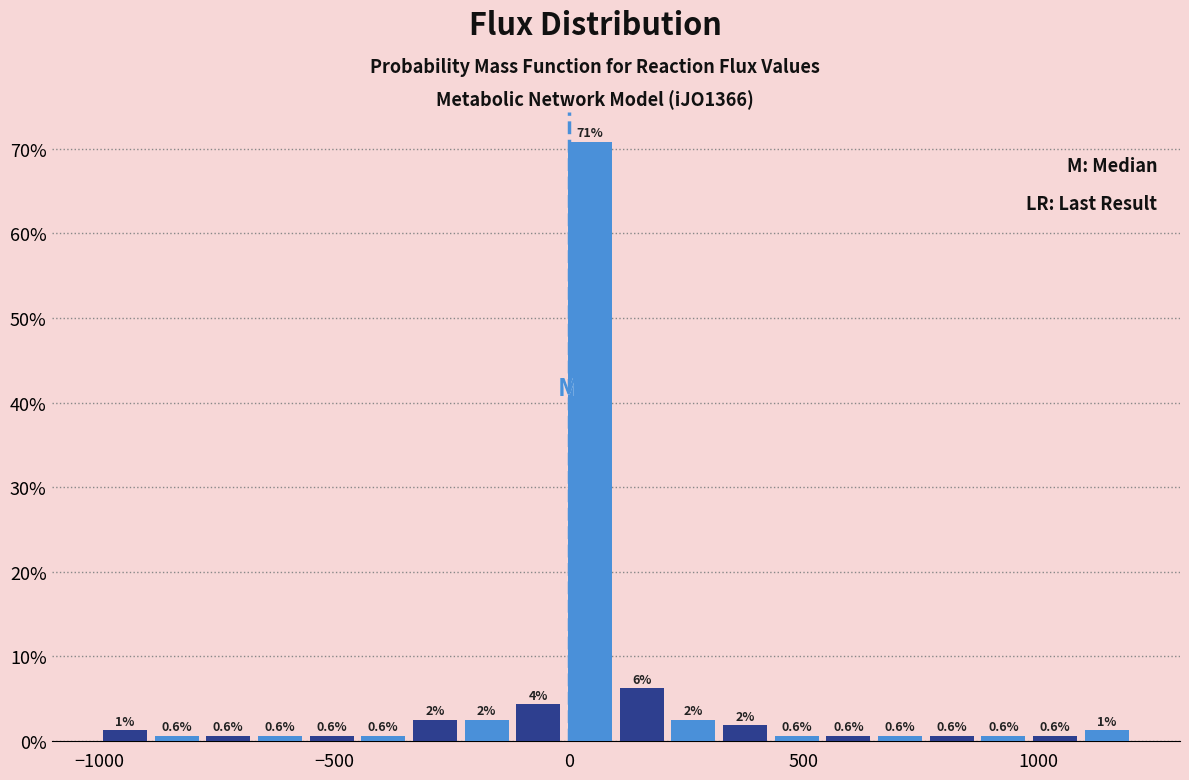

Around what value on the x-axis is the tallest bar? Give the approximate position of its centre, as read against the axis.

50